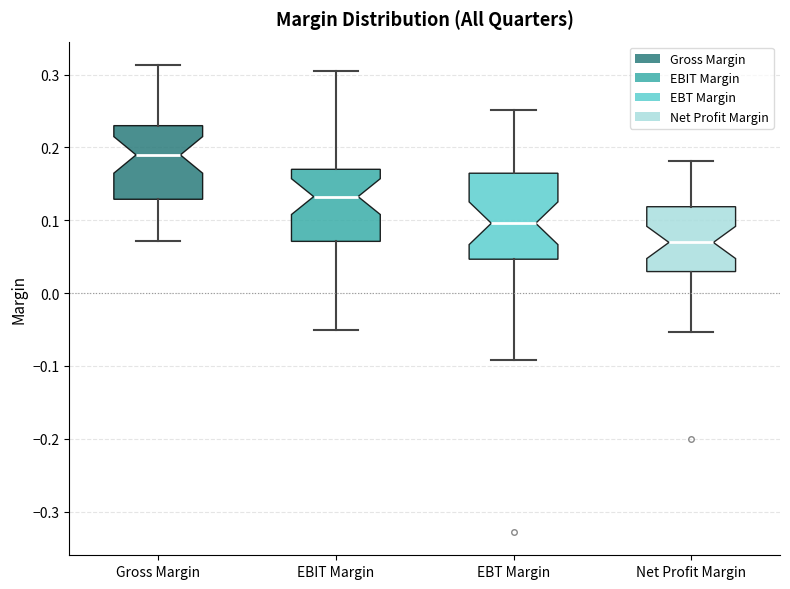

Which box is the tallest, from its lower edge to its upper edge?

EBT Margin